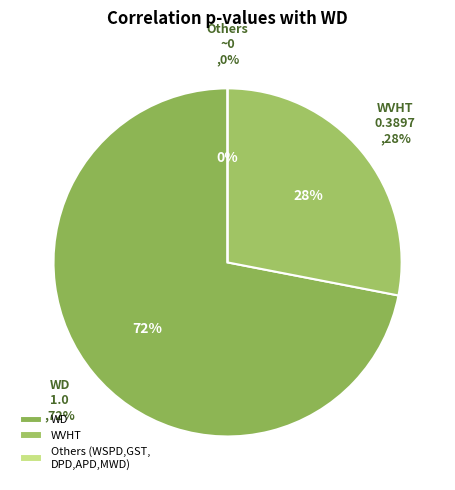

Count the number of slices in the pie.

7